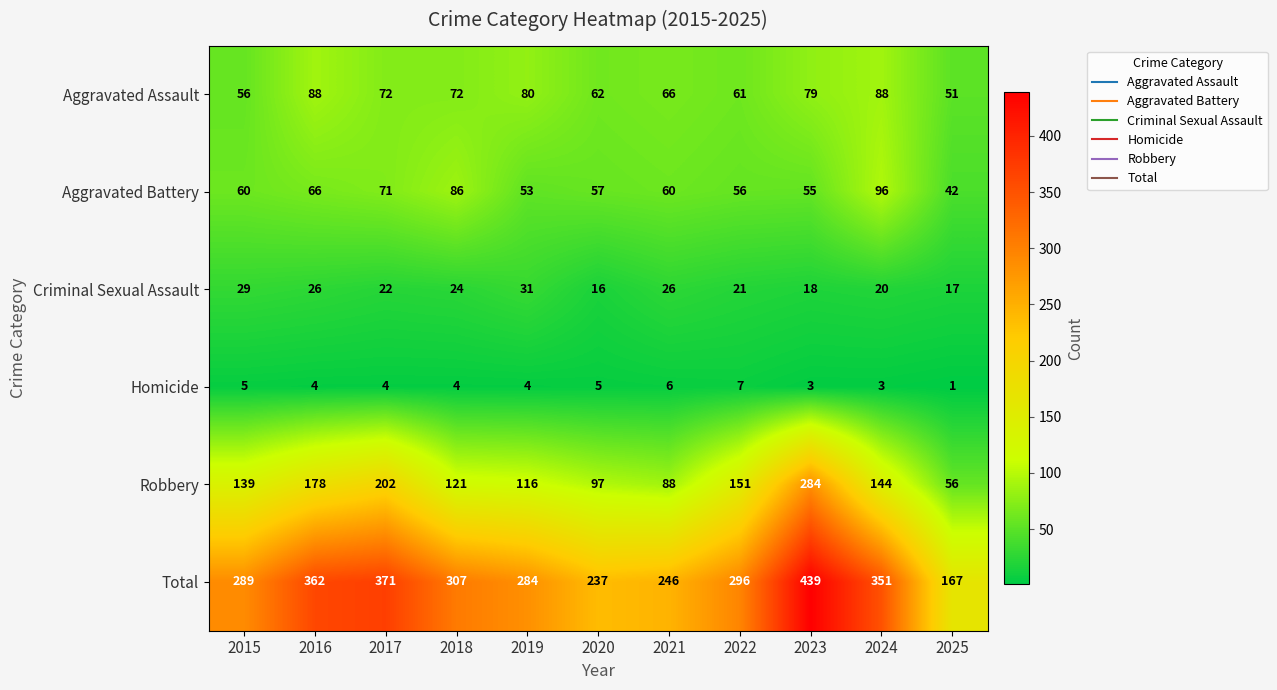

What is the total value across all series at 2024?

702